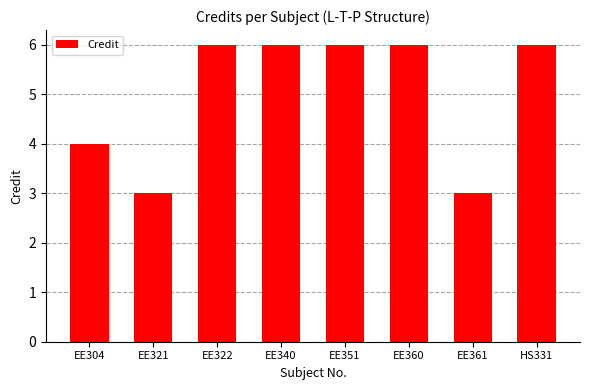

What is the label of the 2nd bar from the left?

EE321